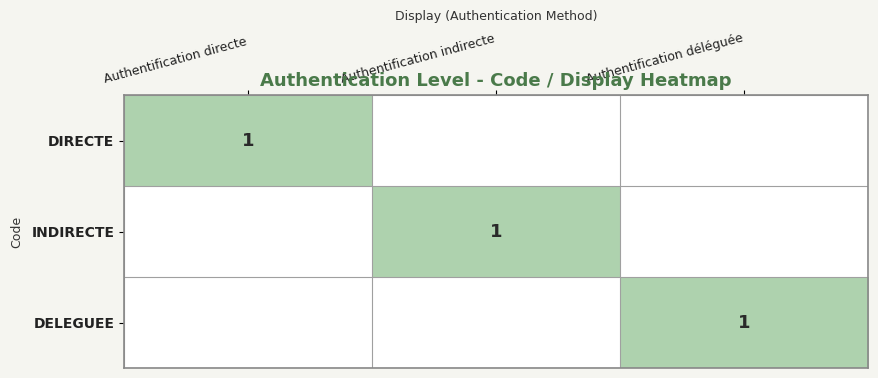

True or false: DIRECTE has a value of 2 at Authentification directe.

False